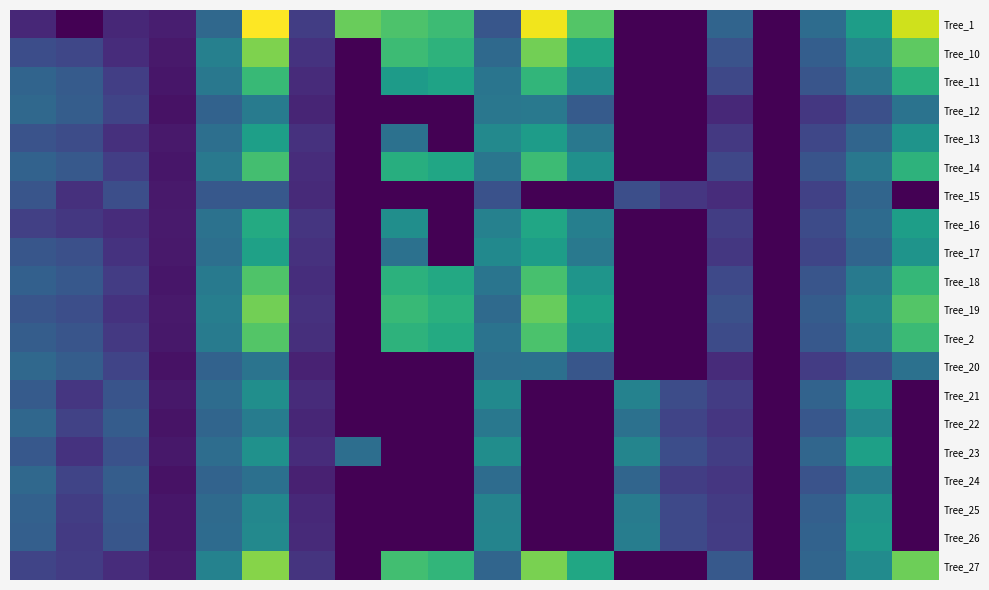

At how many categories does at least one series exceed 130?

8